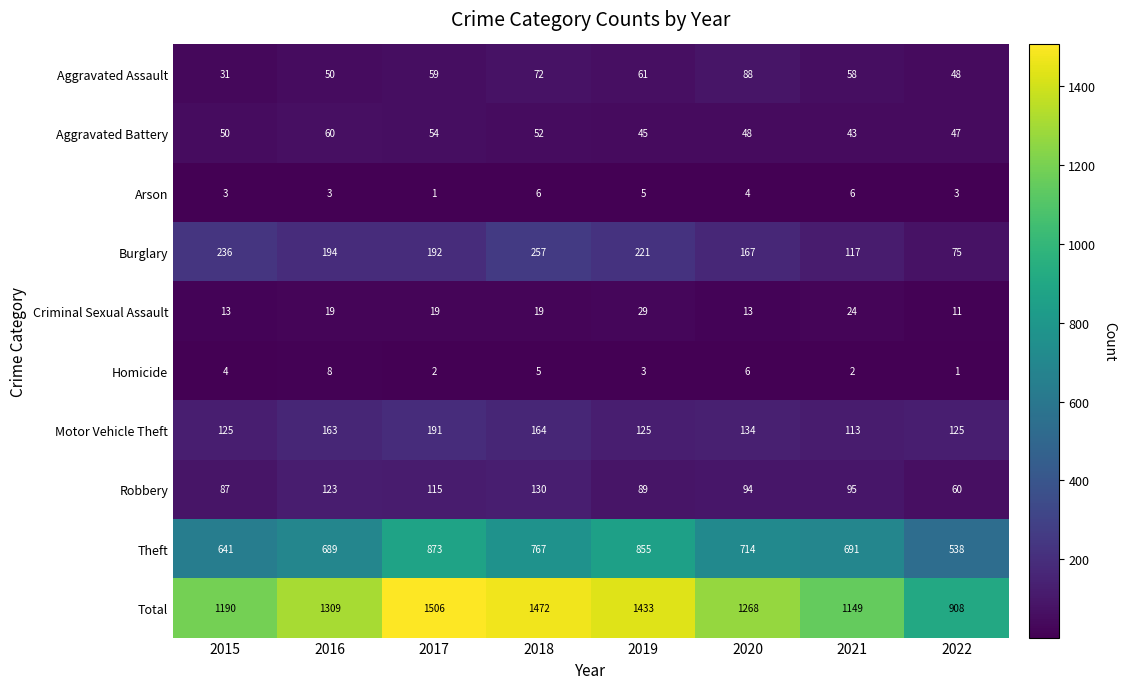

Between 2017 and 2022, which series saw the biggest shift?

Total